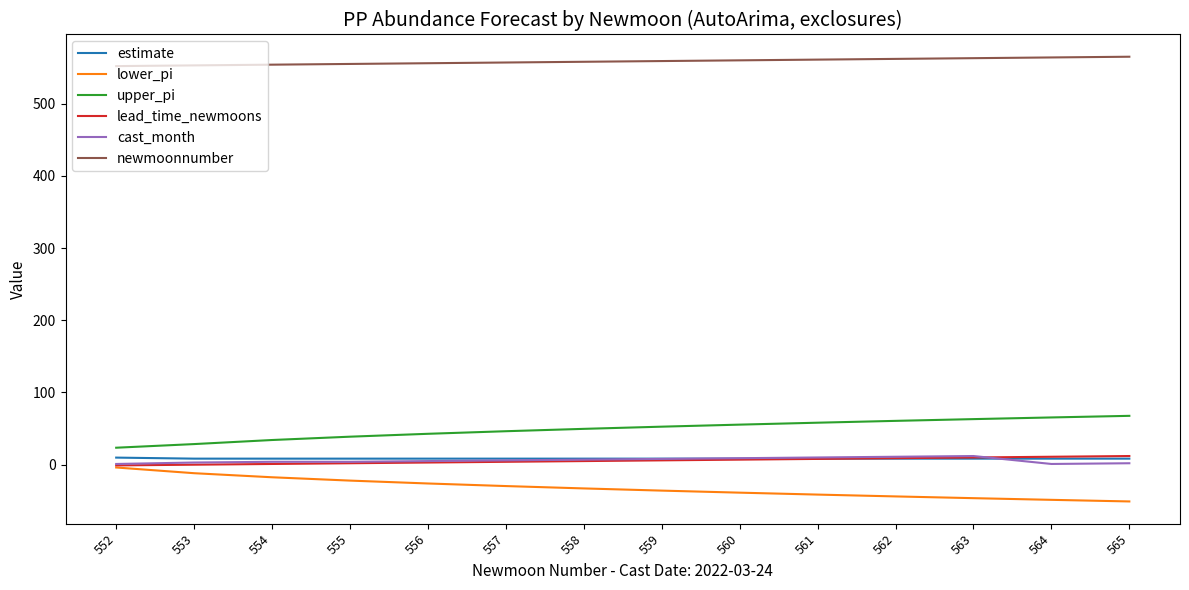

Is it true that newmoonnumber equals 559.0 at 559?

True